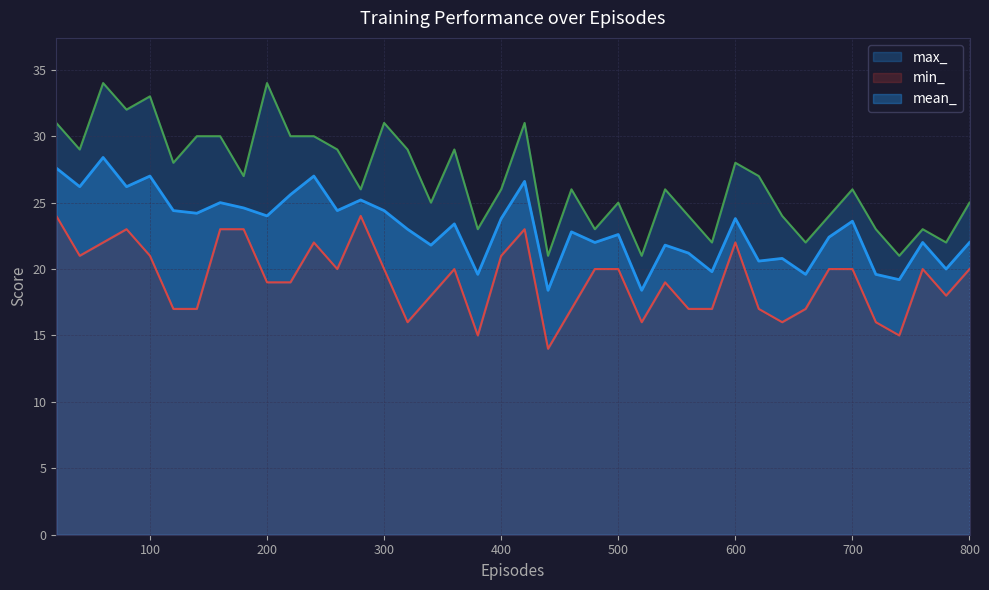

True or false: mean_ and min_ cross at least once.

False